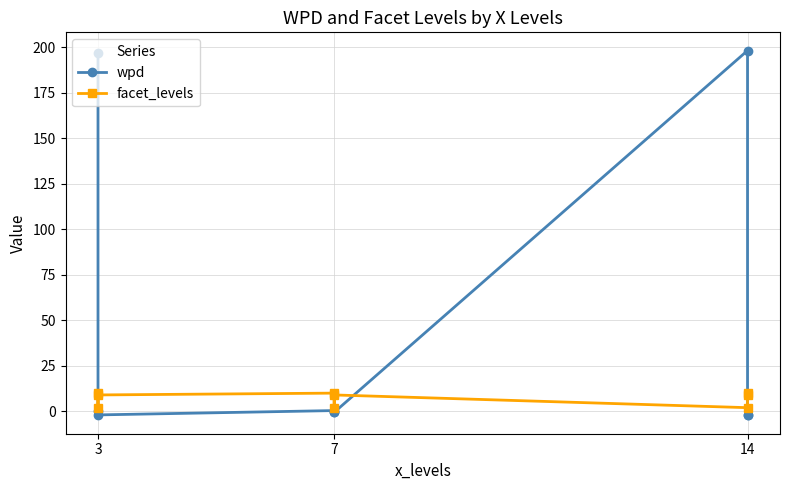

Reading left to right, transcribe all the data shown in this chart.

wpd: 197.1	0.4	-2.0	0.4	-0.3	-0.6	198.3	-2.1	-2.3
facet_levels: 10.0	2.0	9.0	10.0	2.0	9.0	2.0	10.0	9.0